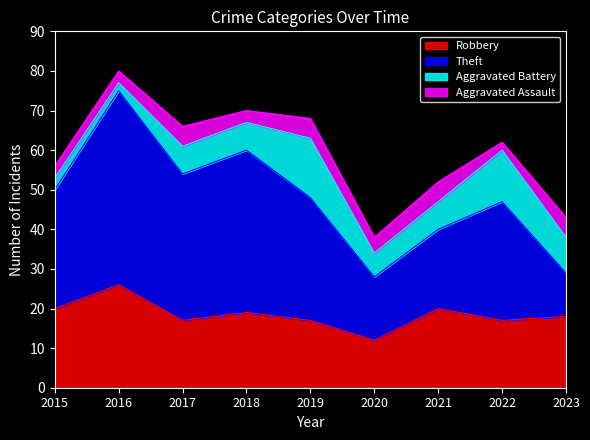

Rank the series at 2016 from lowest to highest value.

Aggravated Battery, Aggravated Assault, Robbery, Theft